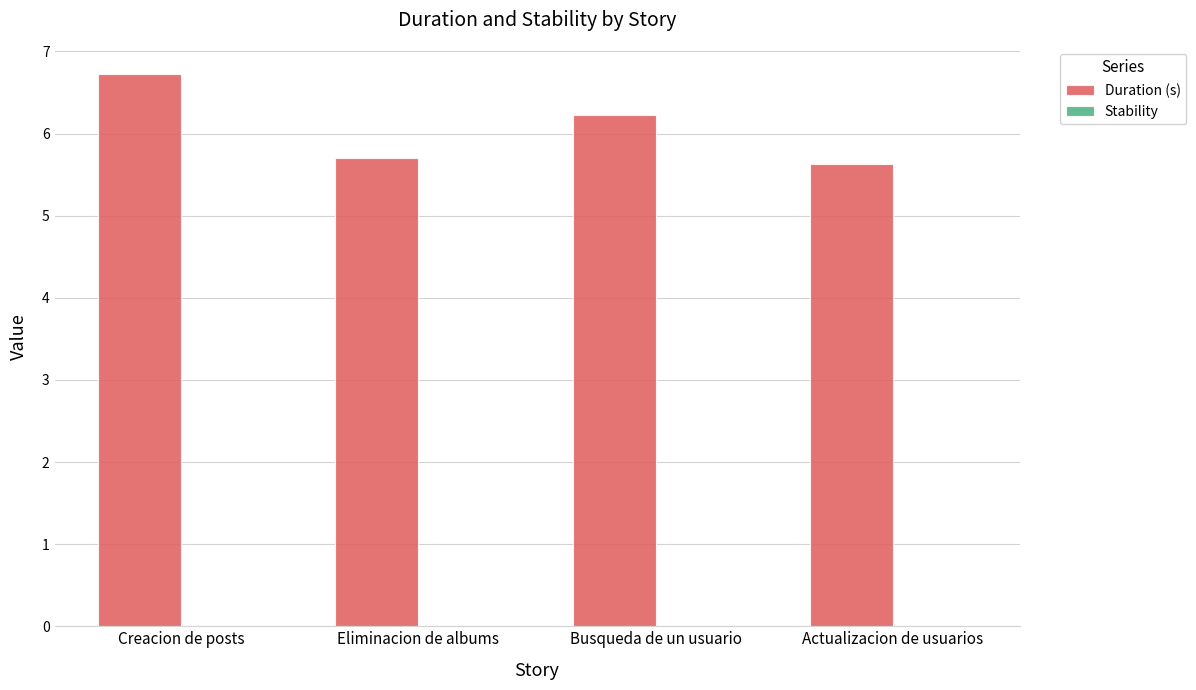

Reading left to right, transcribe all the data shown in this chart.

Creacion de posts=6.7	Eliminacion de albums=5.7	Busqueda de un usuario=6.2	Actualizacion de usuarios=5.6